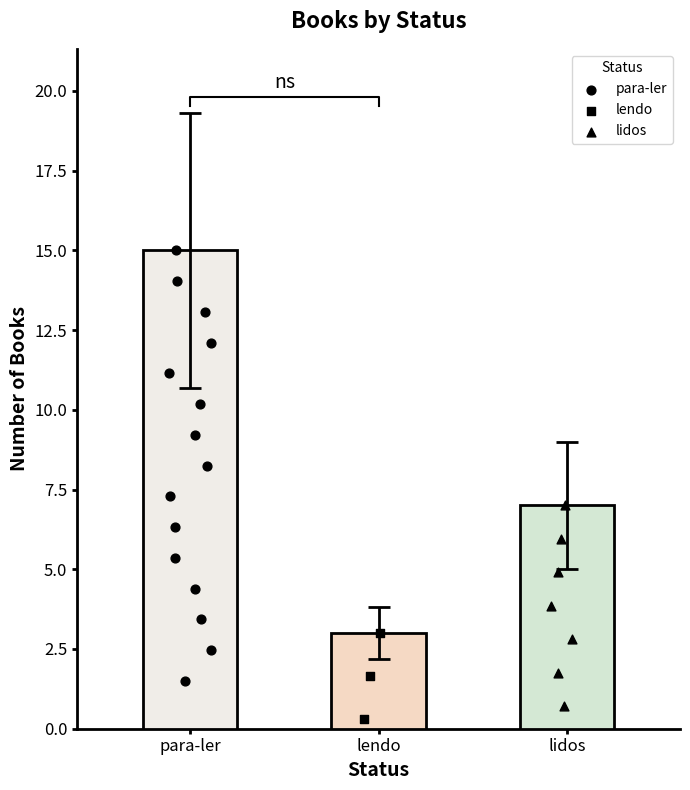

Between lidos and lendo, which is larger?

lidos